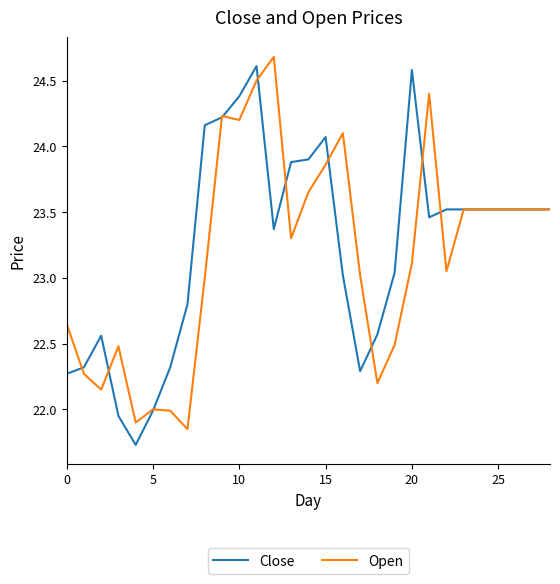

What is the maximum value for Close?

24.6